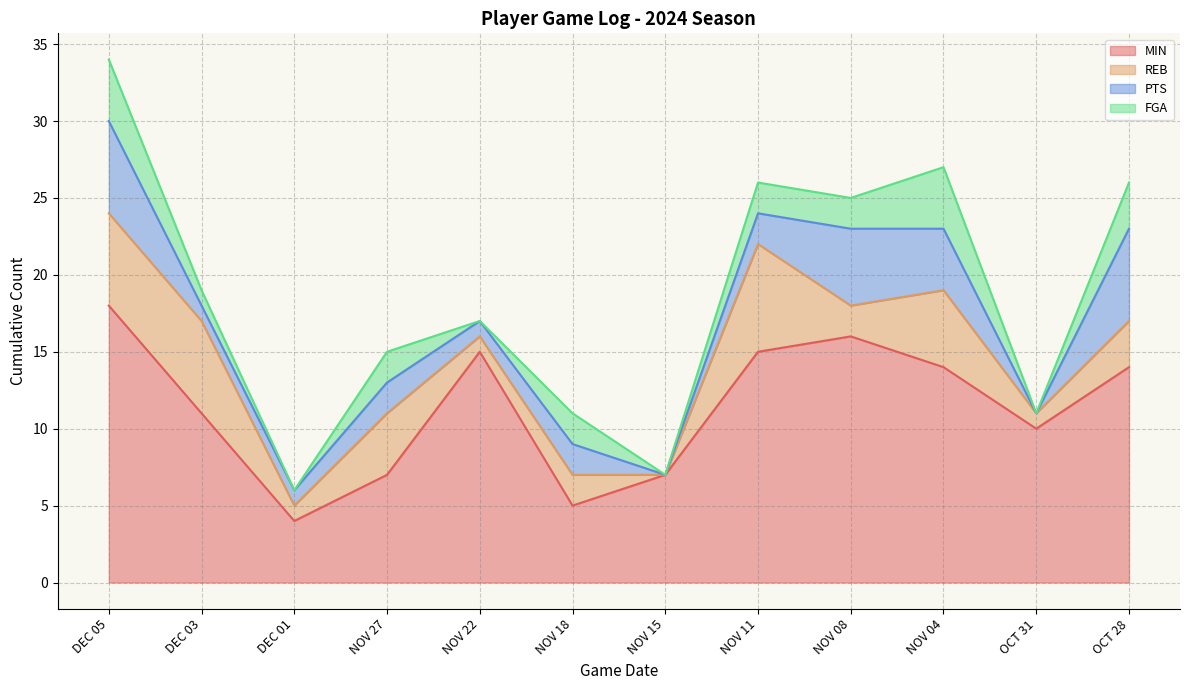

At NOV 04, list the series in order from largest to smallest.

MIN, REB, PTS, FGA